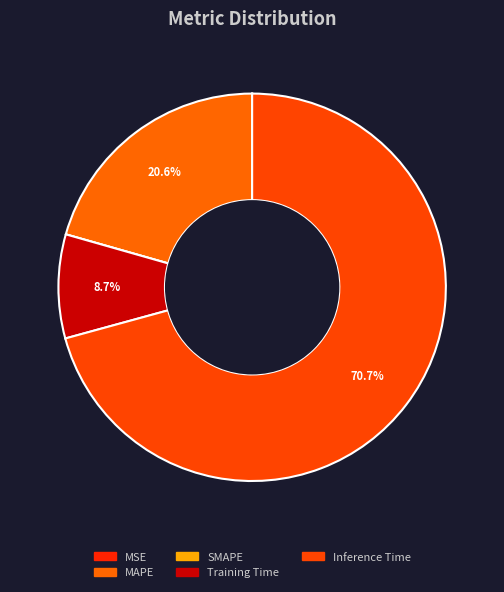

Do MSE and Inference Time together represent more than half of the pie?

Yes